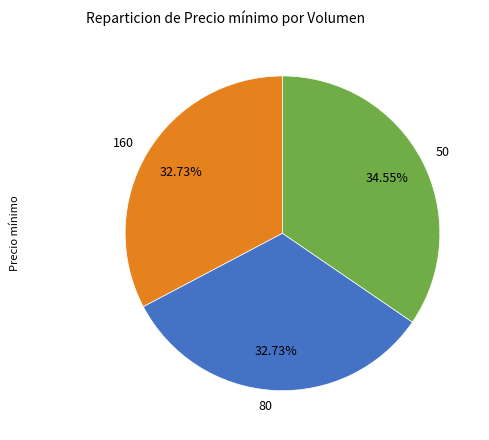

Between 50 and 80, which is larger?

50